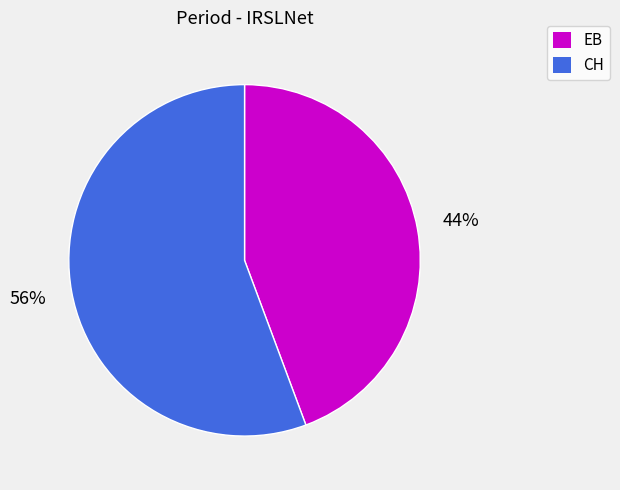

Is there a majority slice in this chart?

Yes